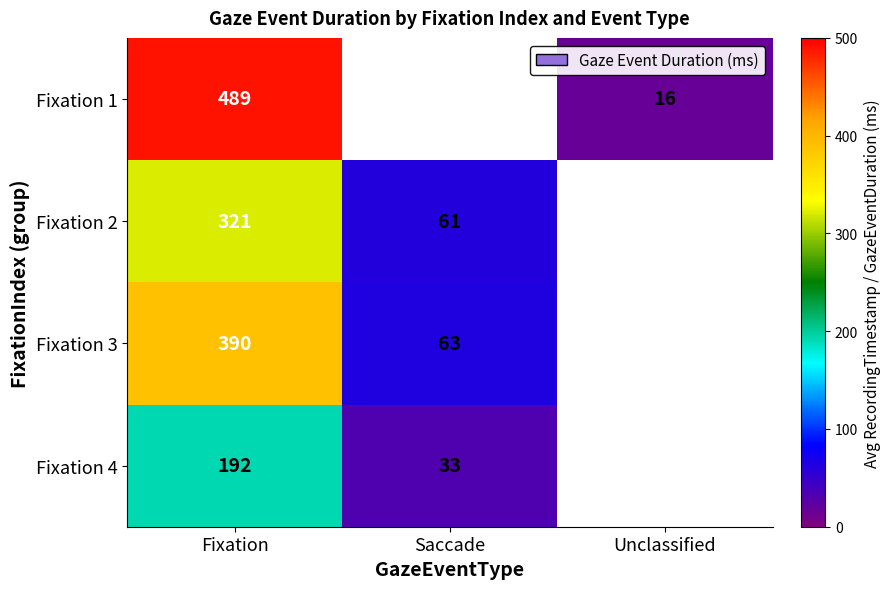

What is the greatest value displayed?

489.0